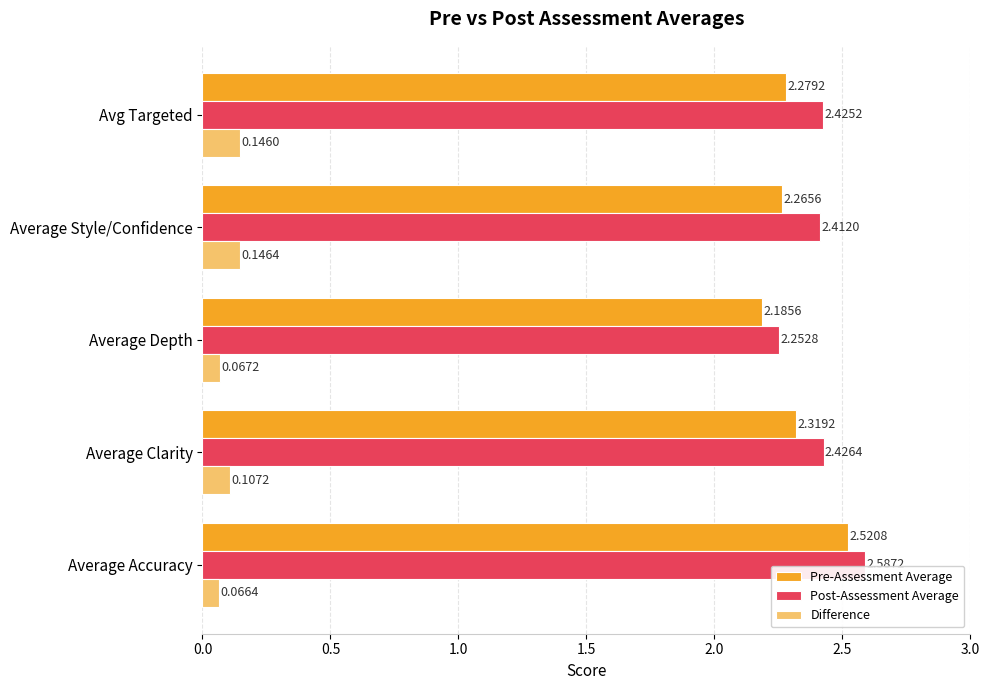

What is the difference between the maximum and minimum values in the Post-Assessment Average series?

0.3